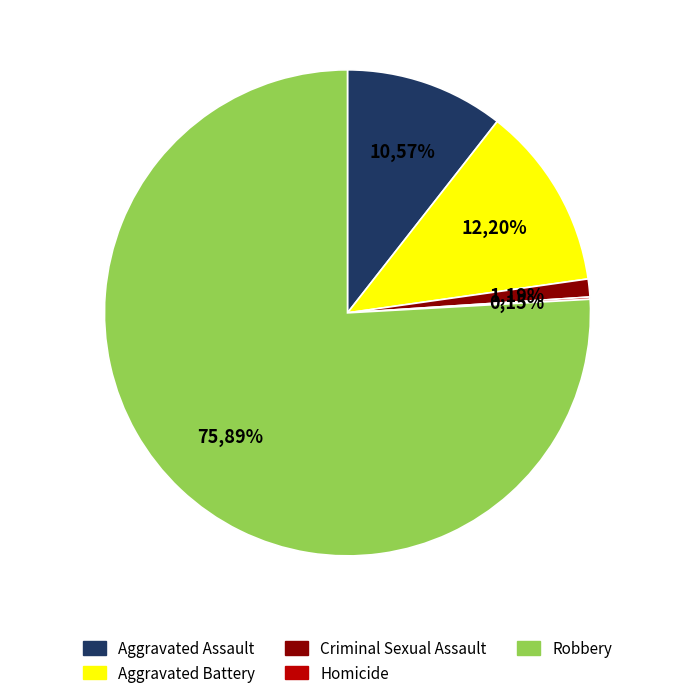

The Aggravated Assault slice represents 11% of the pie. True or false?

True